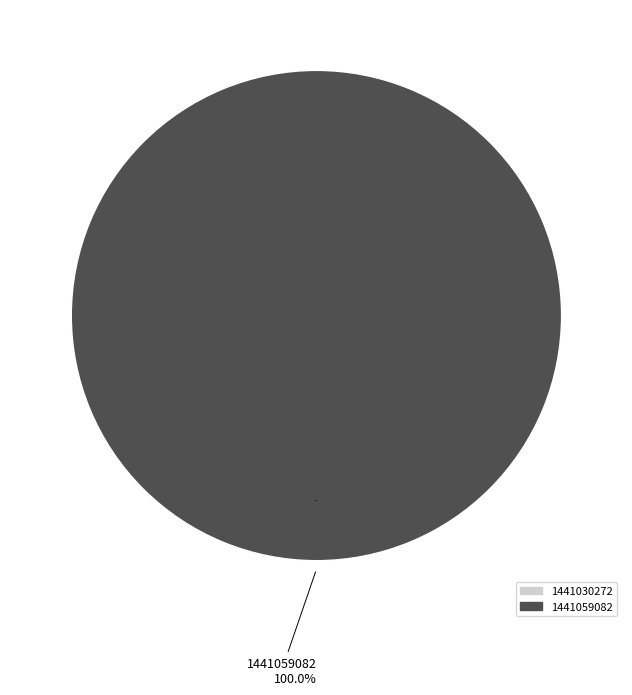

Between 1441059082 and 1441030272, which is larger?

1441059082